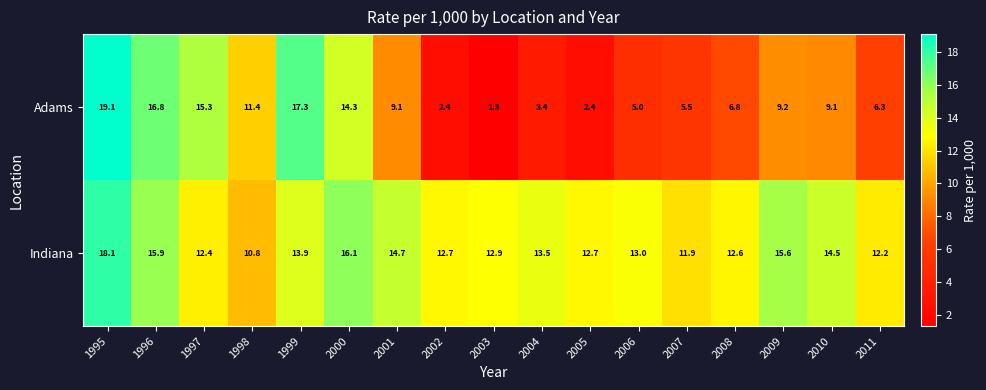

What is the approximate value of Indiana at 2005?

12.7